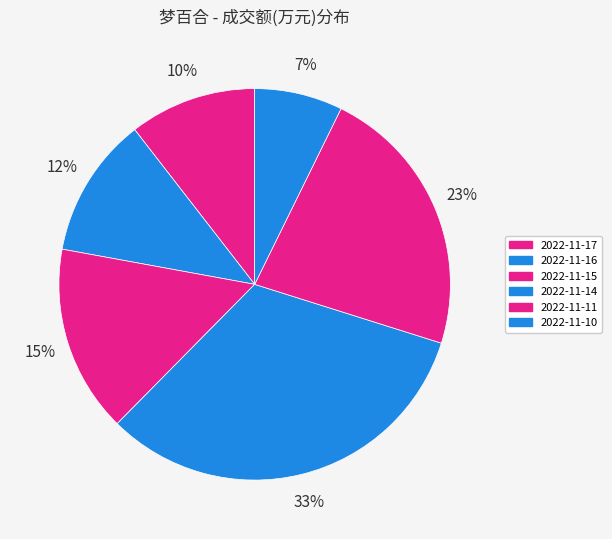

What percentage is the 2022-11-17 slice, to the nearest percent?

10%